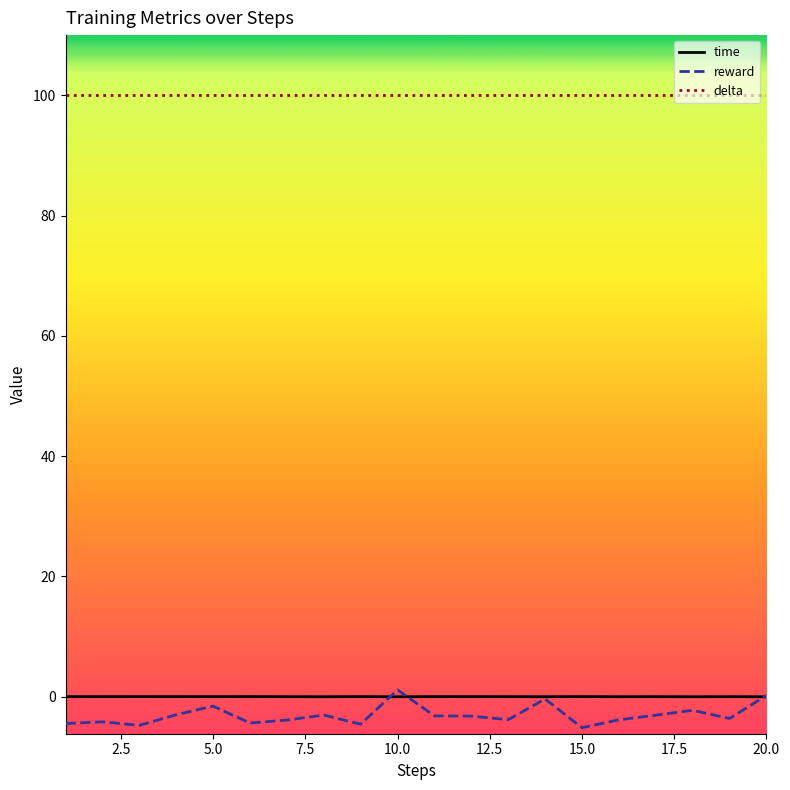

What is the minimum value shown in the chart?

-5.1